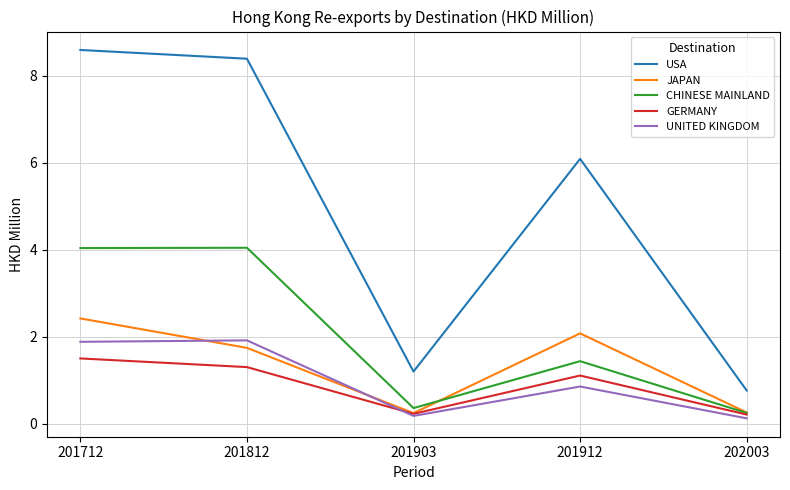

At how many categories does at least one series exceed 7?

2